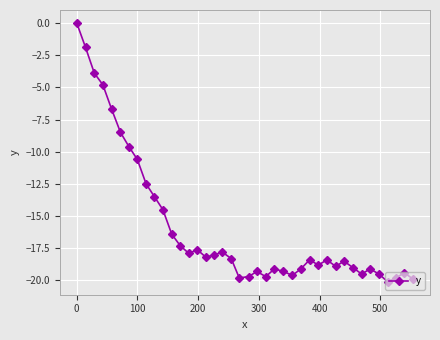

What is the sum of all values?

-632.9